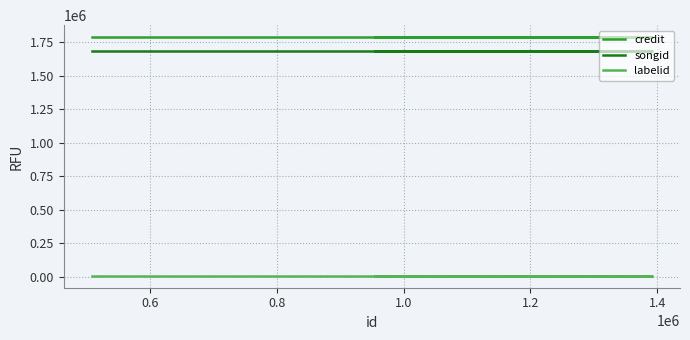

What value does the labelid series have at 0.8?

8876